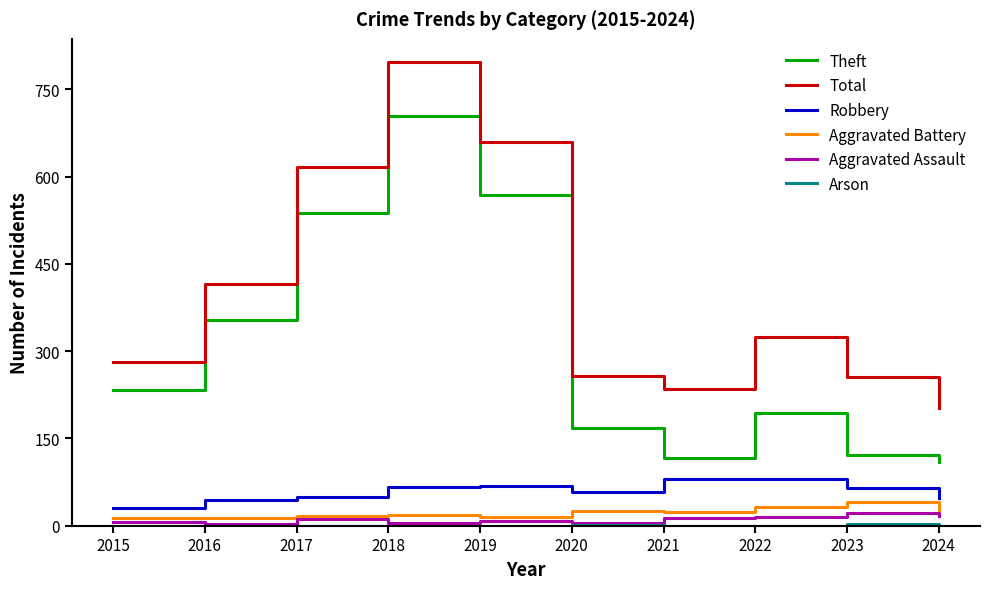

Count the number of categories in the chart.

10